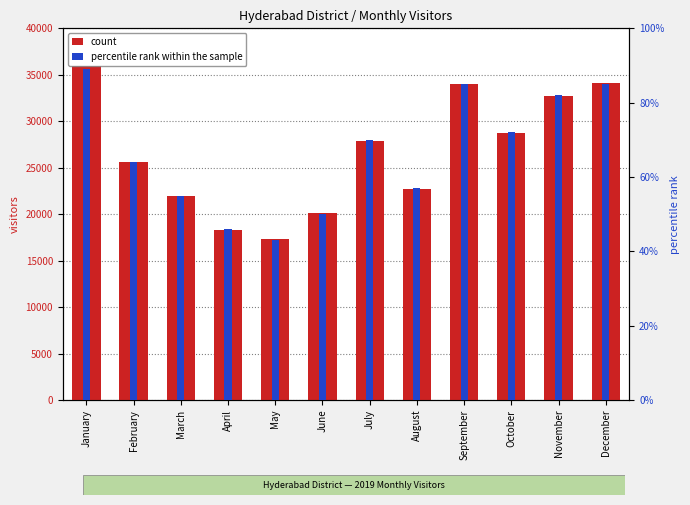

Between October and December, which series saw the biggest shift?

count